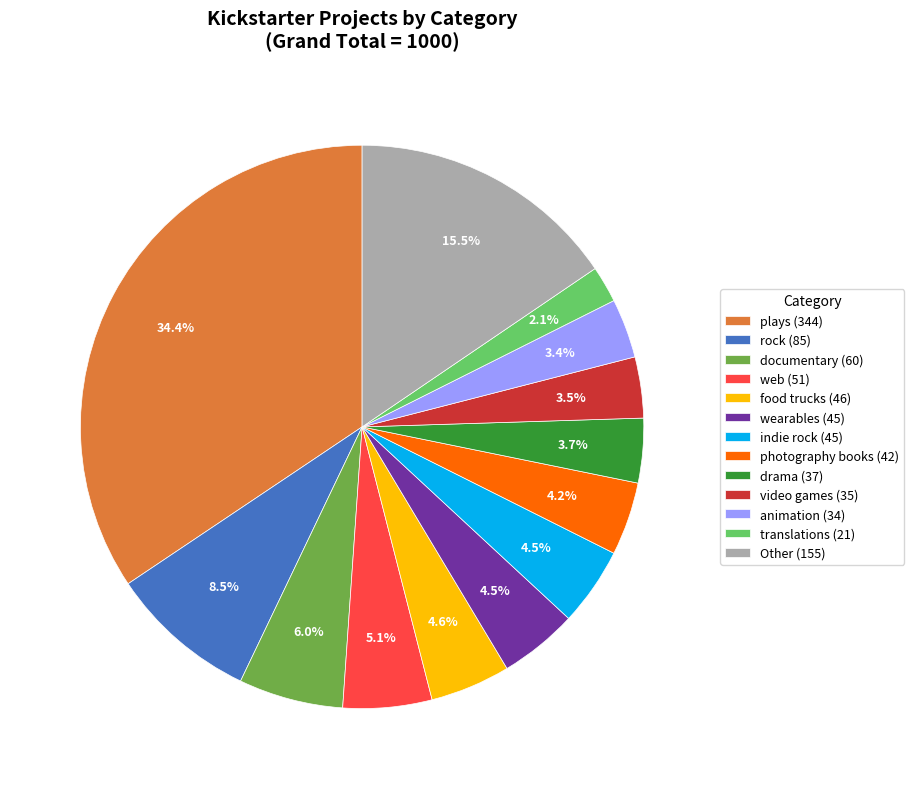

Approximately how many times larger is the value at plays (344) compared to photography books (42)?

8.2